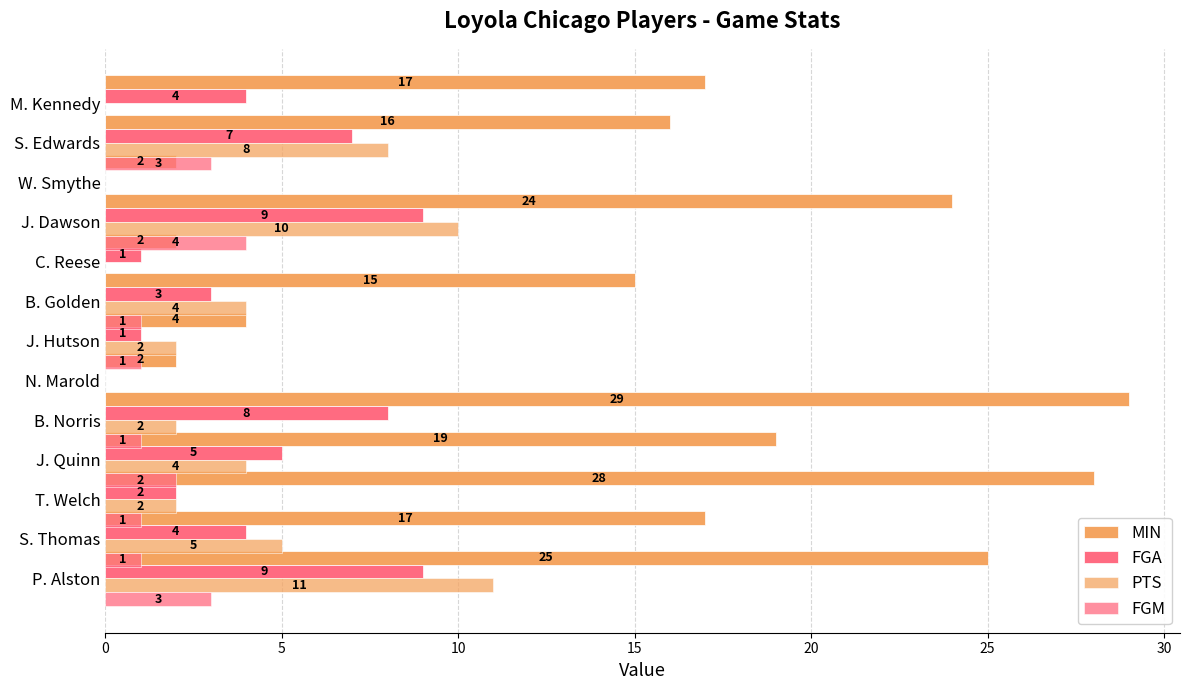

What is the average value of the MIN series?

15